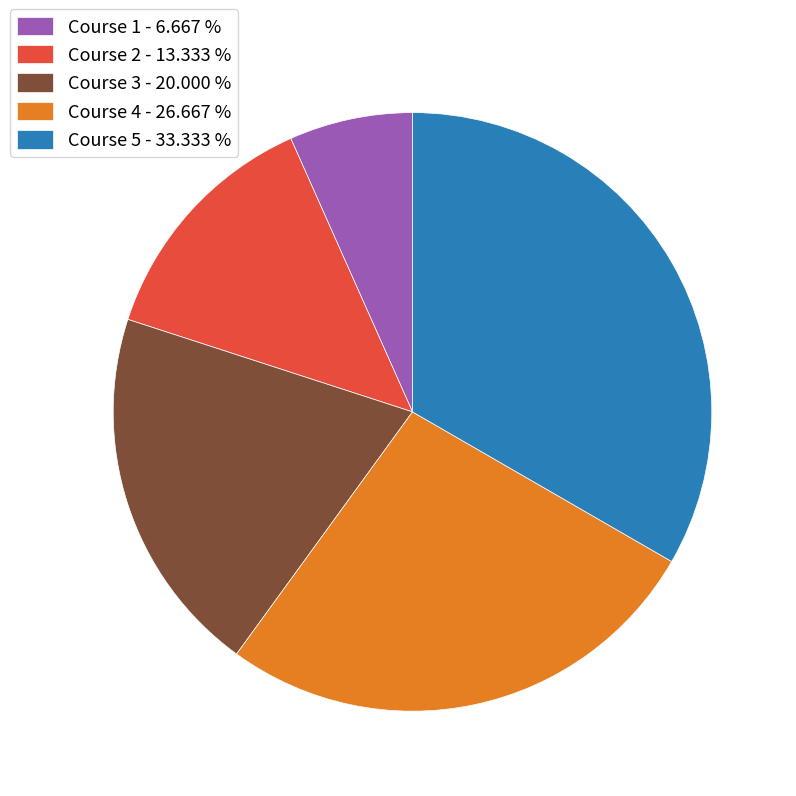

What is the ratio of the value at Course 3 - 20.000 % to the value at Course 2 - 13.333 %?

1.5